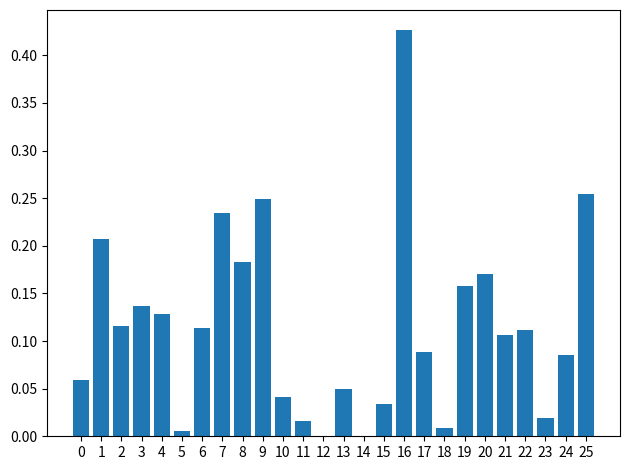

What is the sum of all values?

3.0